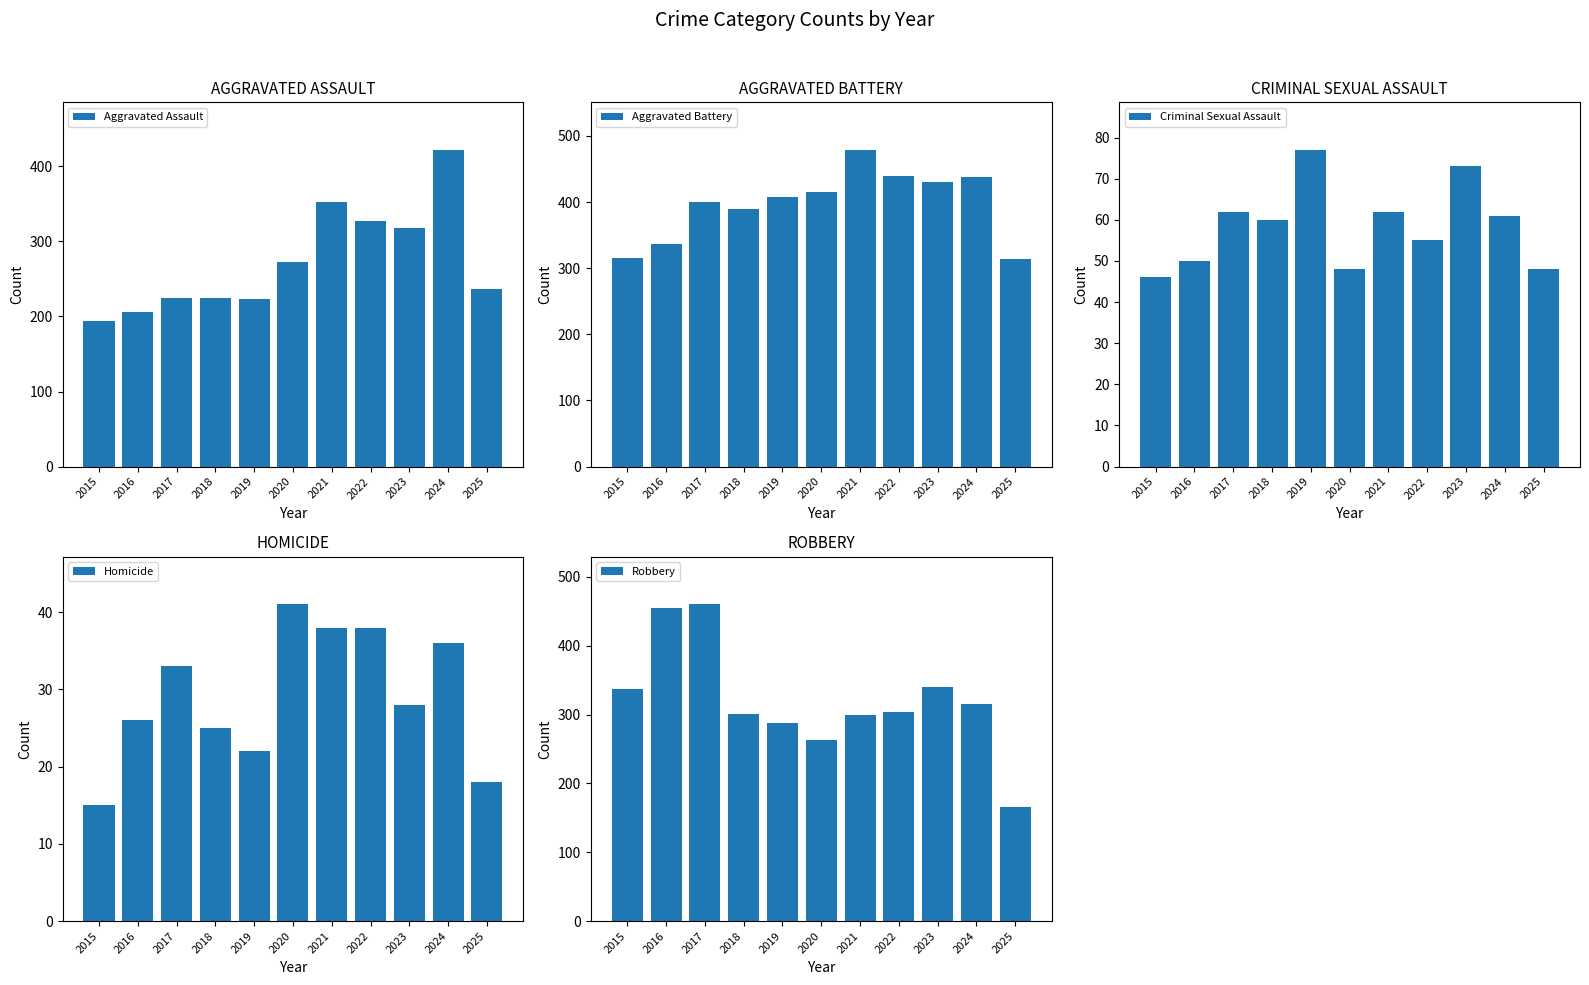

List the series in order of their peak value, lowest first.

Homicide, Criminal Sexual Assault, Aggravated Assault, Robbery, Aggravated Battery